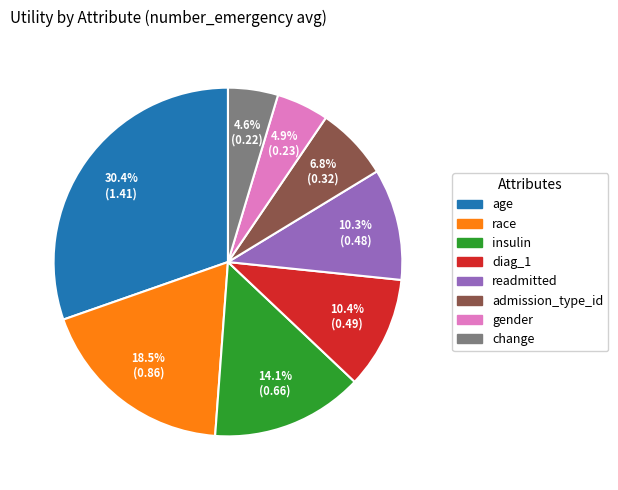

What is the total percentage of insulin and race?

32.6%